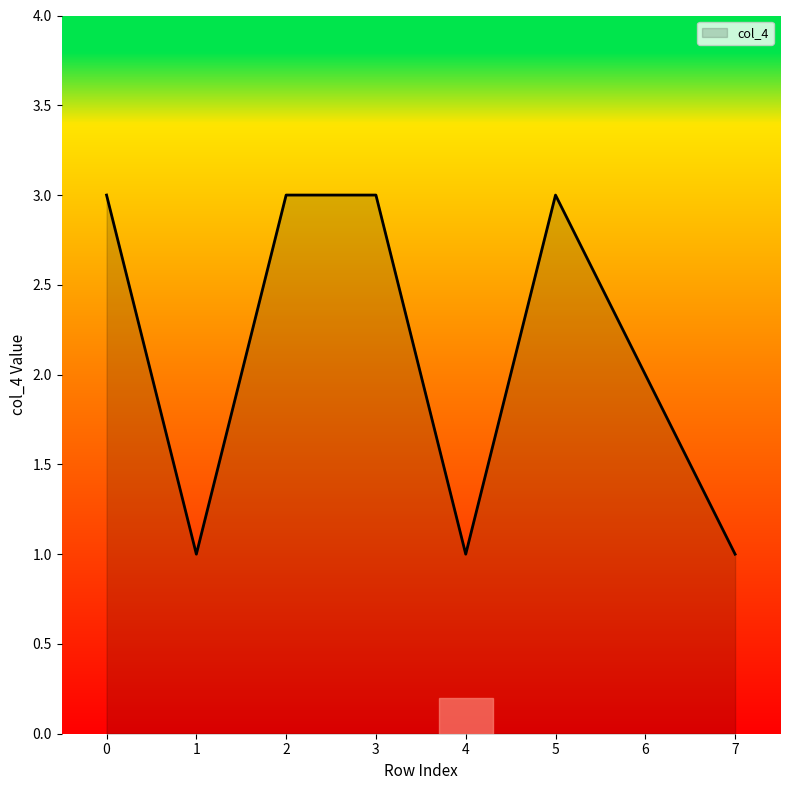

Does the chart have visible grid lines?

No